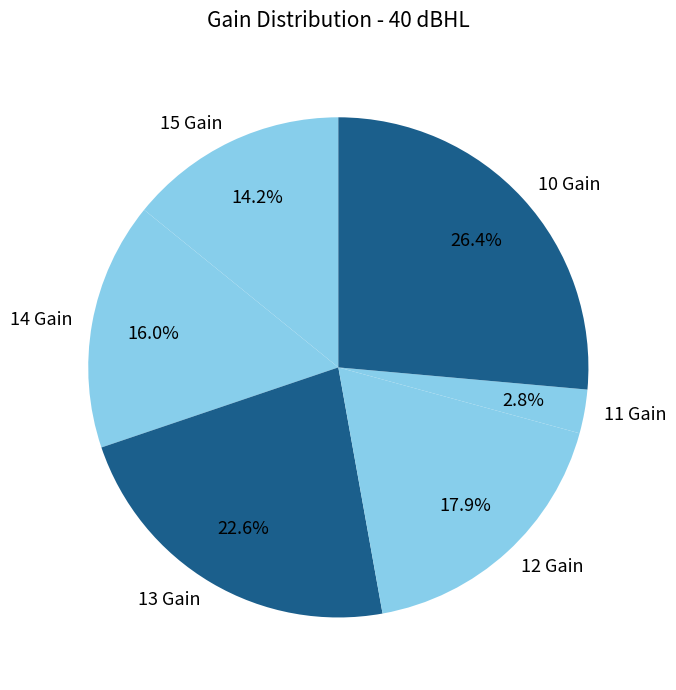

Does 10 Gain represent more than half of the total?

No